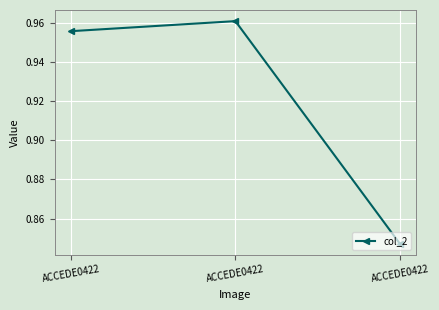

How many values are between 0 and 1?

3